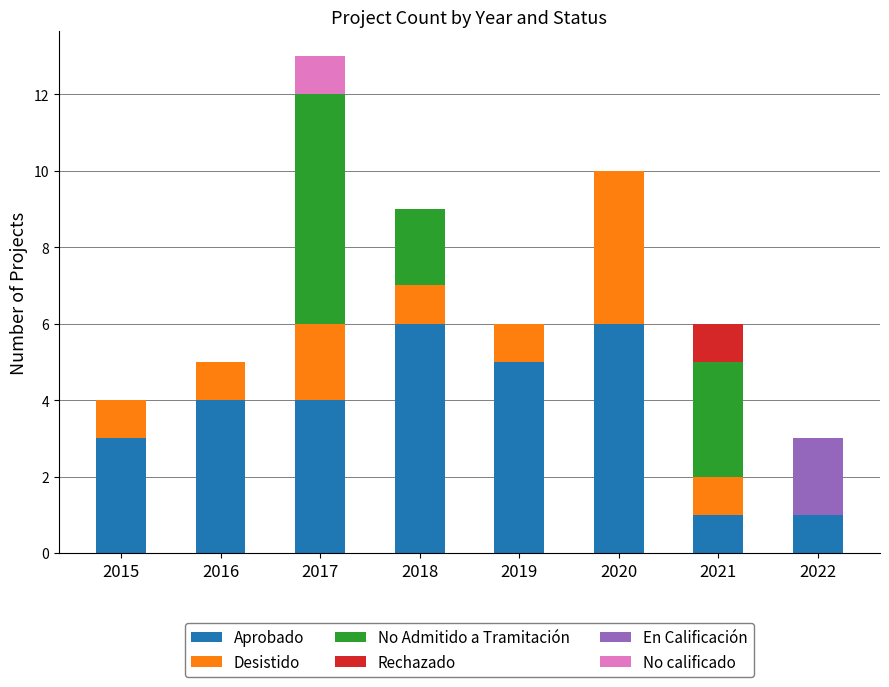

The value of Aprobado at 2020 is 2. True or false?

False